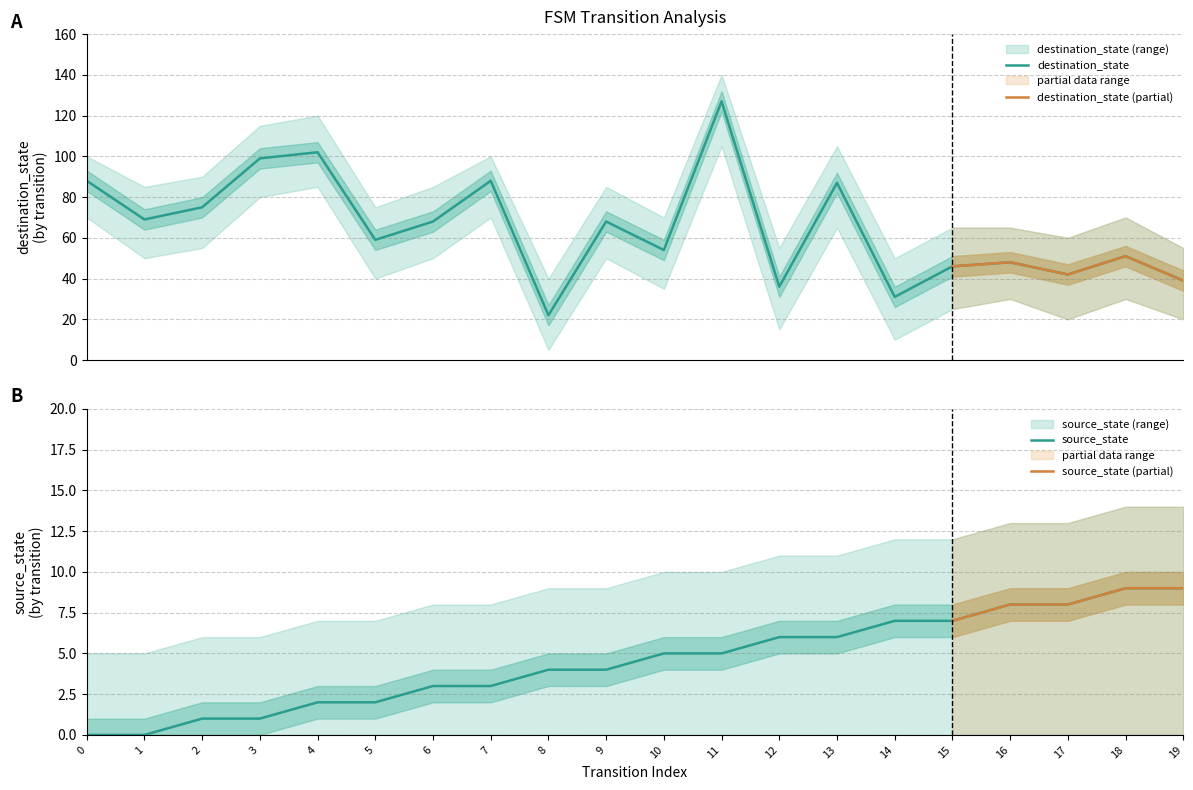

Rank the series by their maximum value, from highest to lowest.

destination_state, source_state